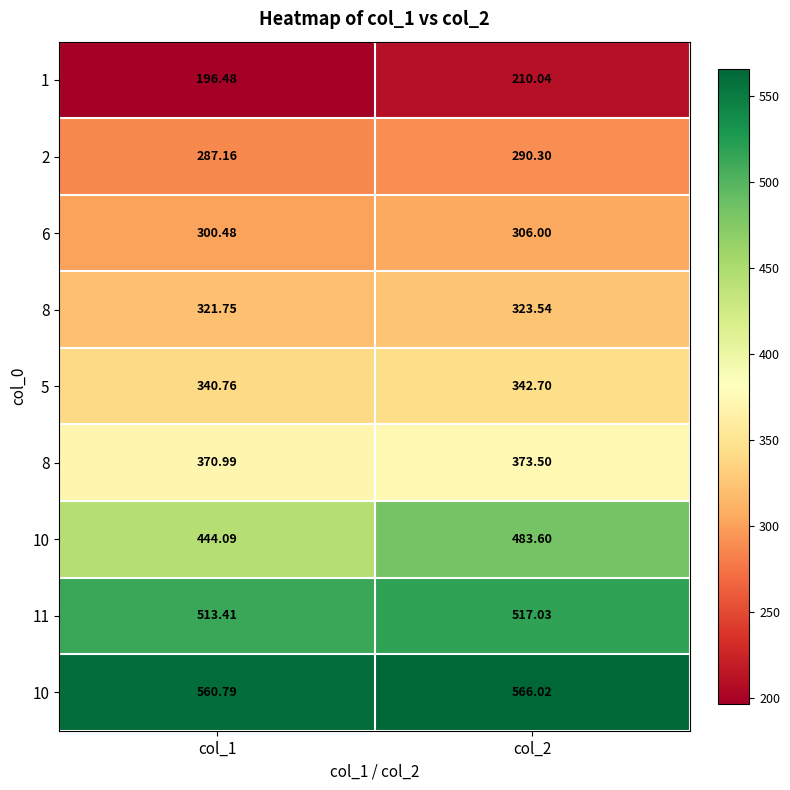

What is the total value across all series at col_1?

3335.9